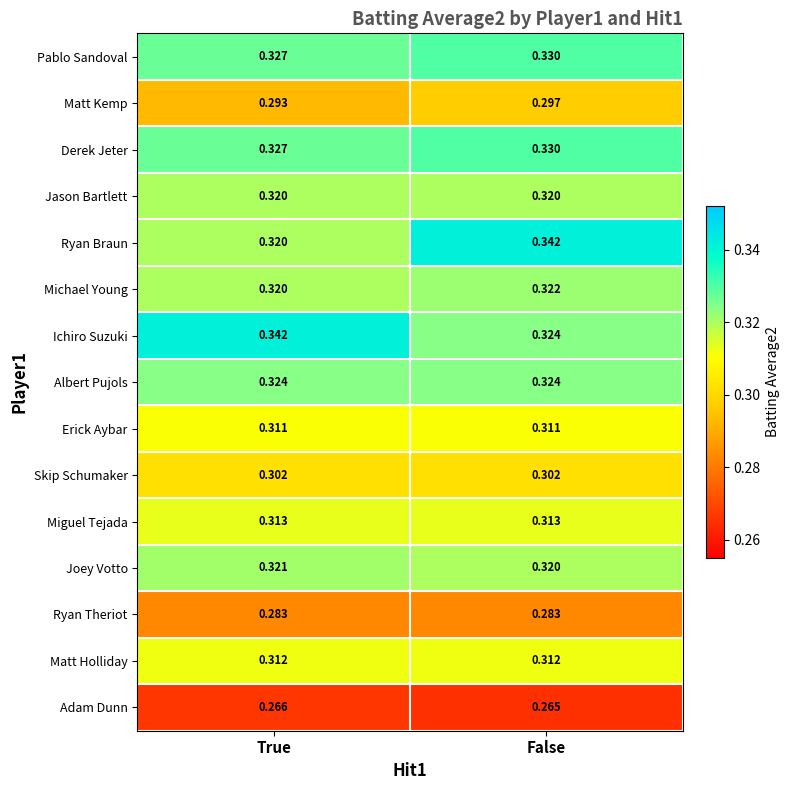

Which series has the widest spread of values?

Ryan Braun